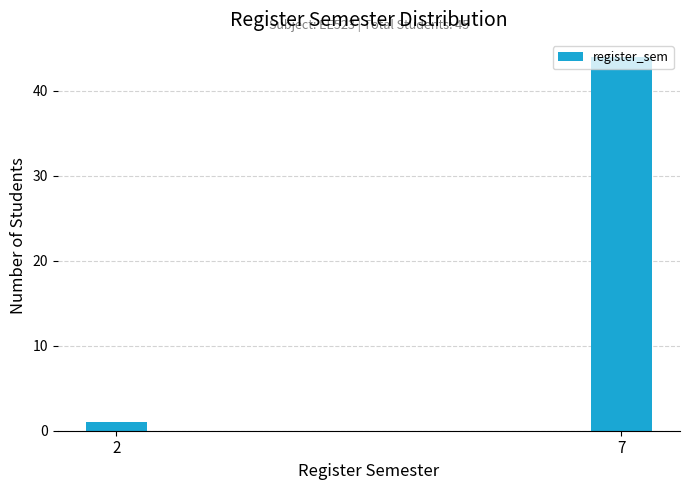

Is it true that the value at 2 is 1?

True